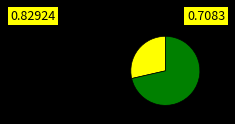

Count the number of slices in the pie.

2